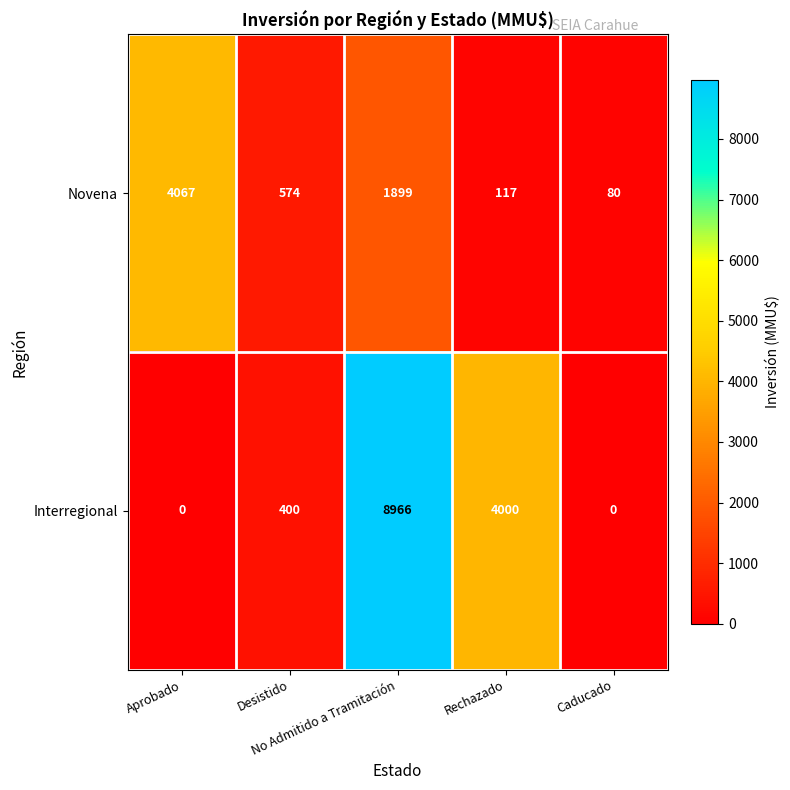

What is the difference between the maximum and second lowest values in the Interregional series?

8966